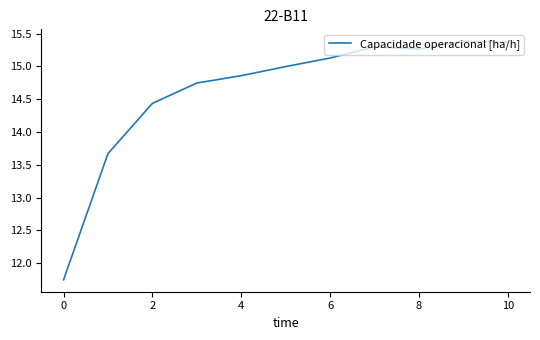

What is the maximum value shown in the chart?

15.4